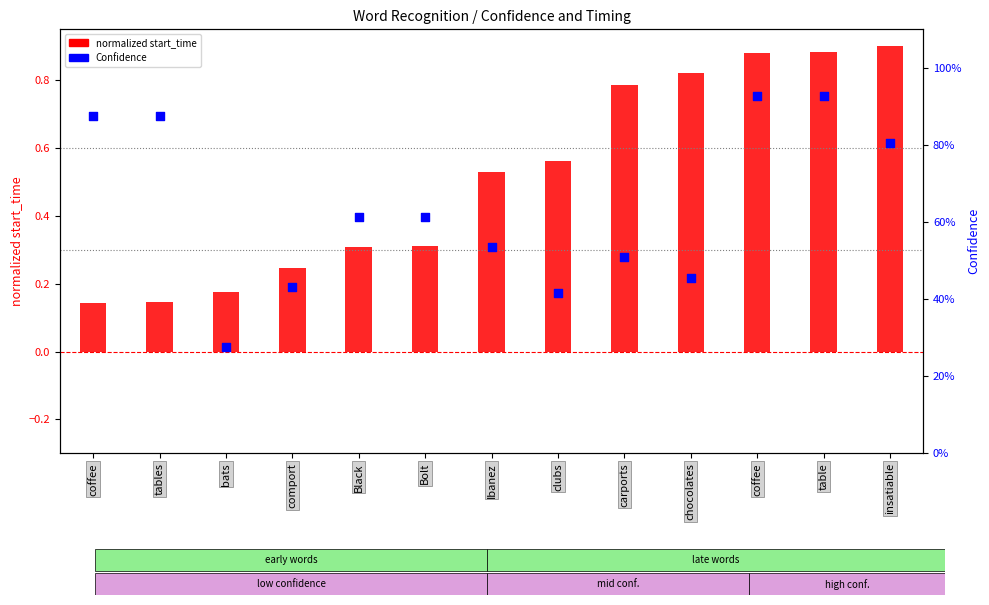

Which series contains the highest Y value?

Confidence